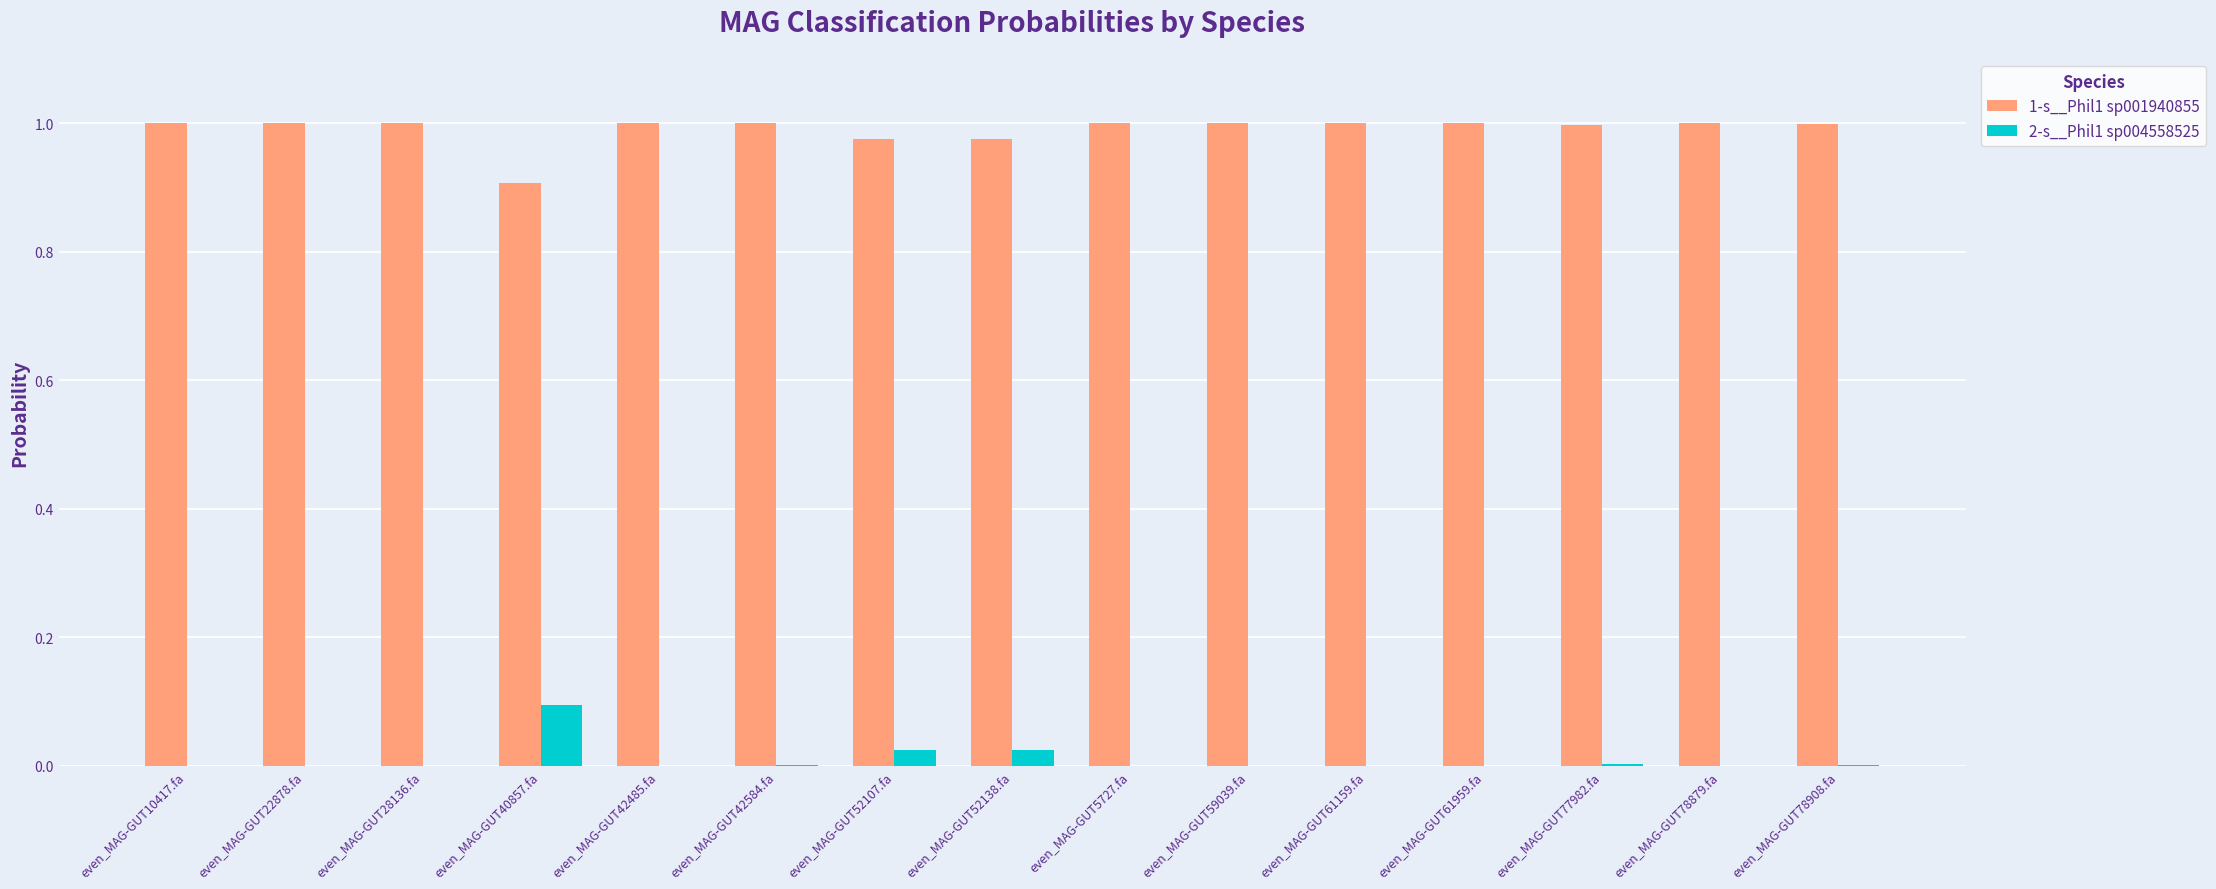

True or false: 2-s__Phil1 sp004558525 has a value of 0.0 at even_MAG-GUT42584.fa.

True